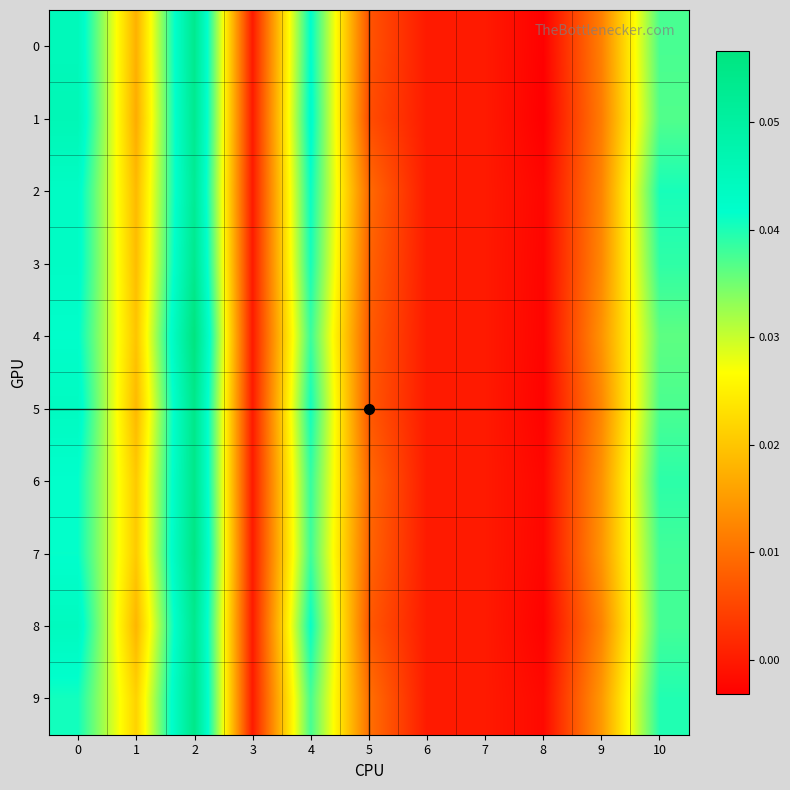

Which label corresponds to the smallest value in the chart?

8